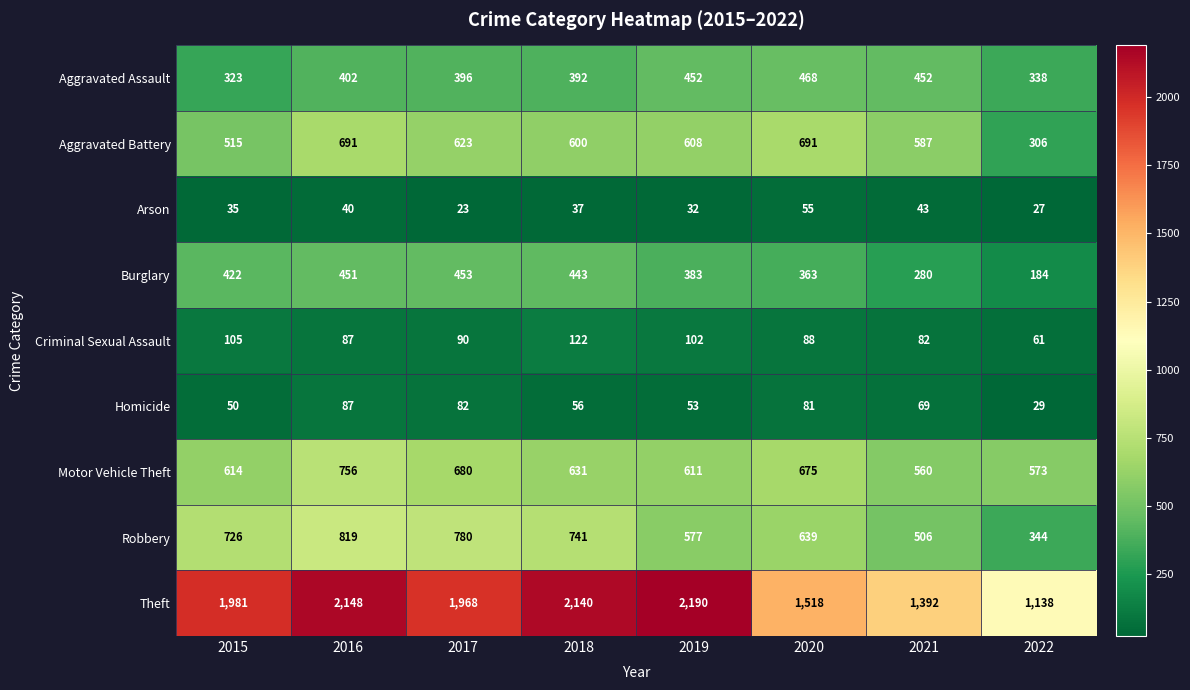

Which series has the largest total across all categories?

Theft